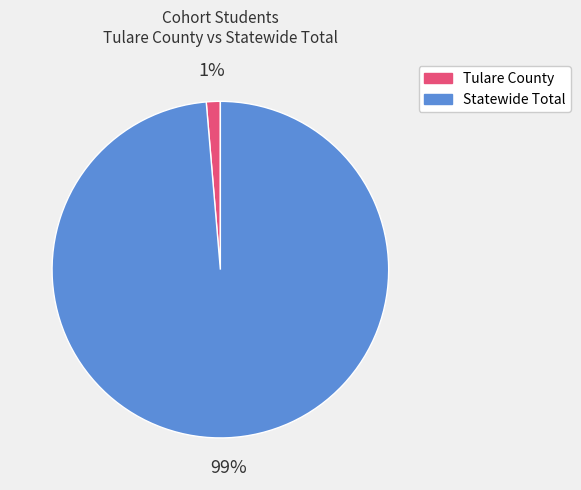

How many slices are in this pie chart?

2